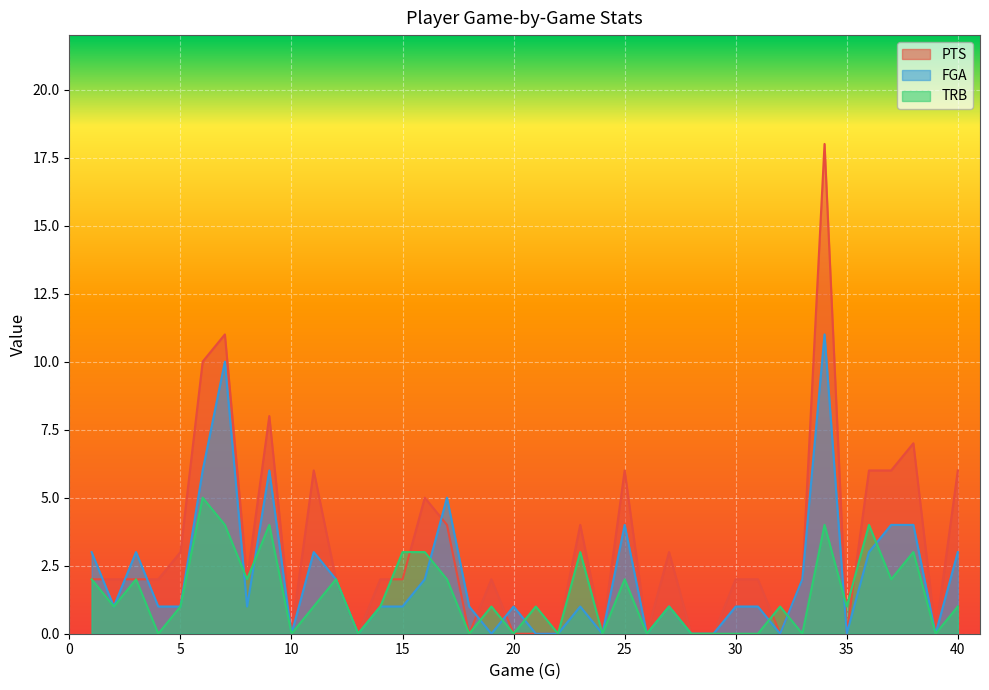

What are all the series names shown in the legend?

PTS, FGA, TRB